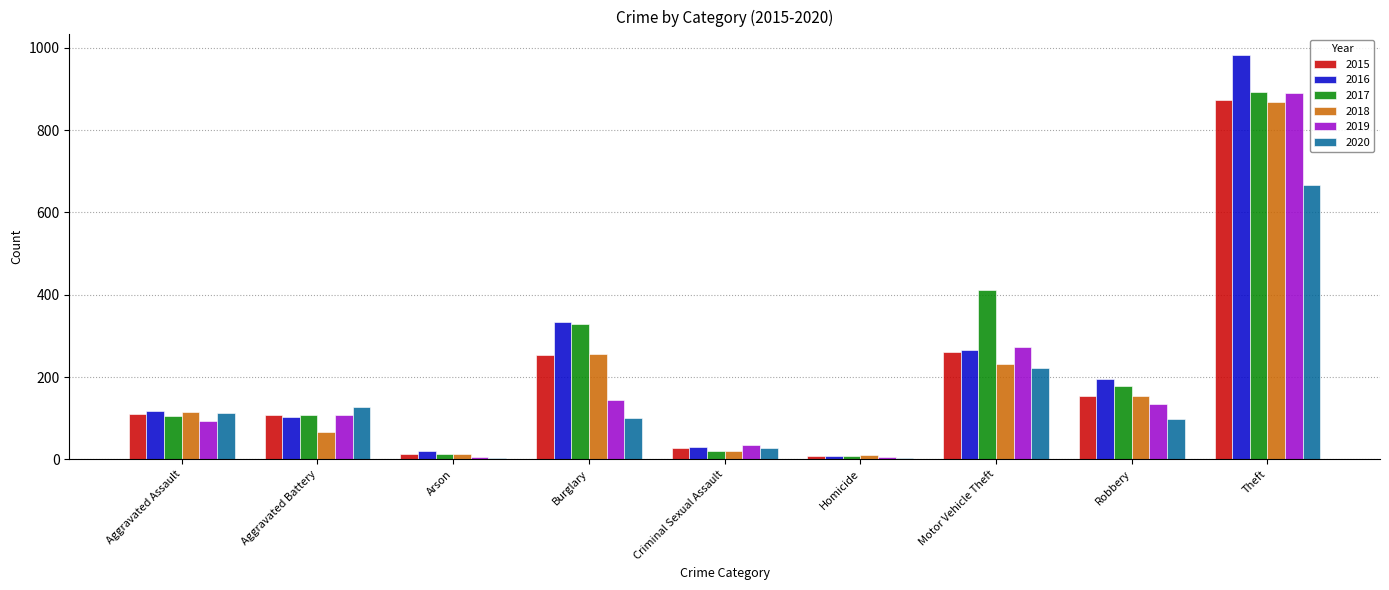

The 2019 series shows 159 at Aggravated Battery. True or false?

False